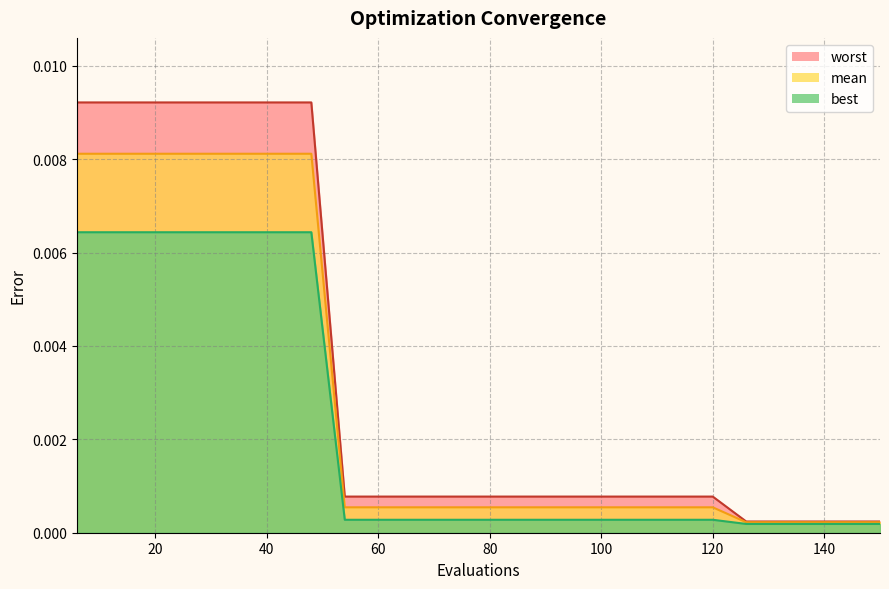

Rank the series by their average value, from highest to lowest.

worst, mean, best